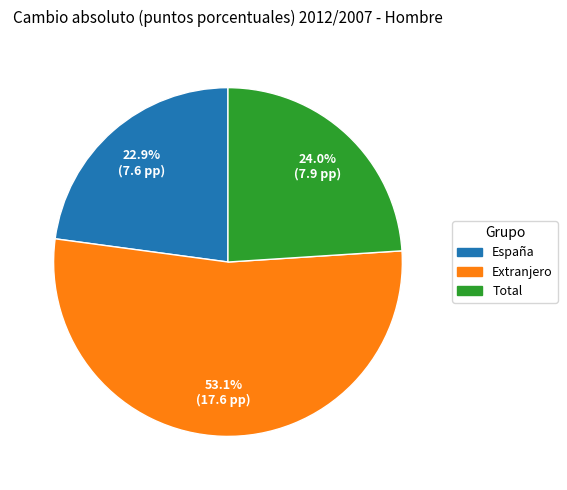

Which category accounts for the majority?

Extranjero